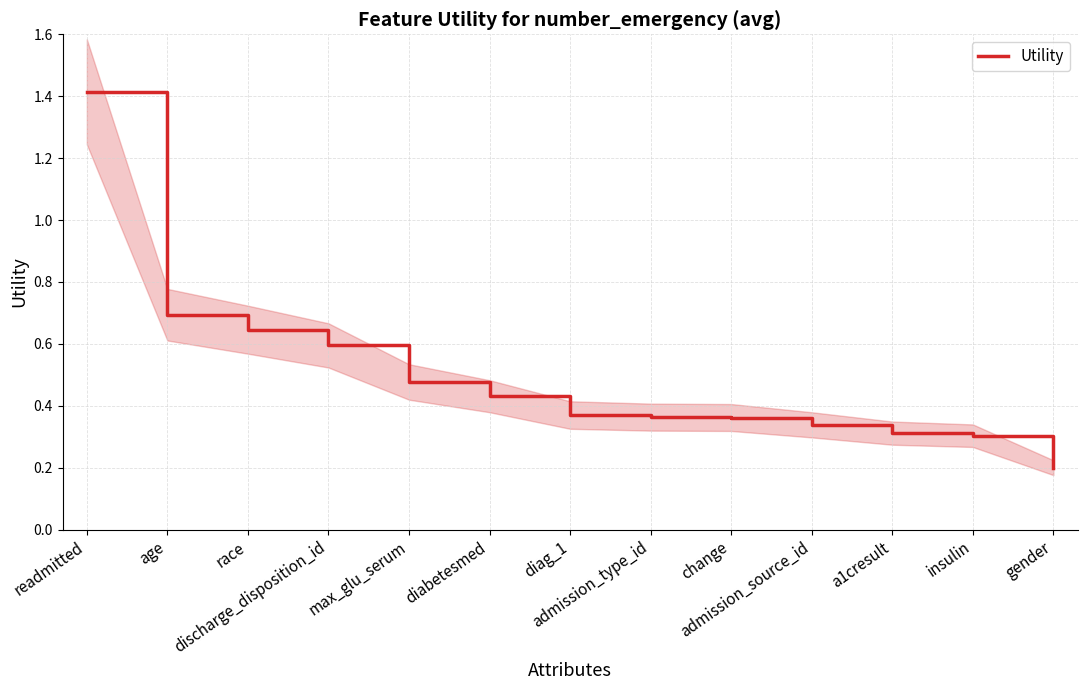

Reading right to left, transcribe all the data shown in this chart.

0.2	0.3	0.3	0.3	0.4	0.4	0.4	0.4	0.5	0.6	0.6	0.7	1.4